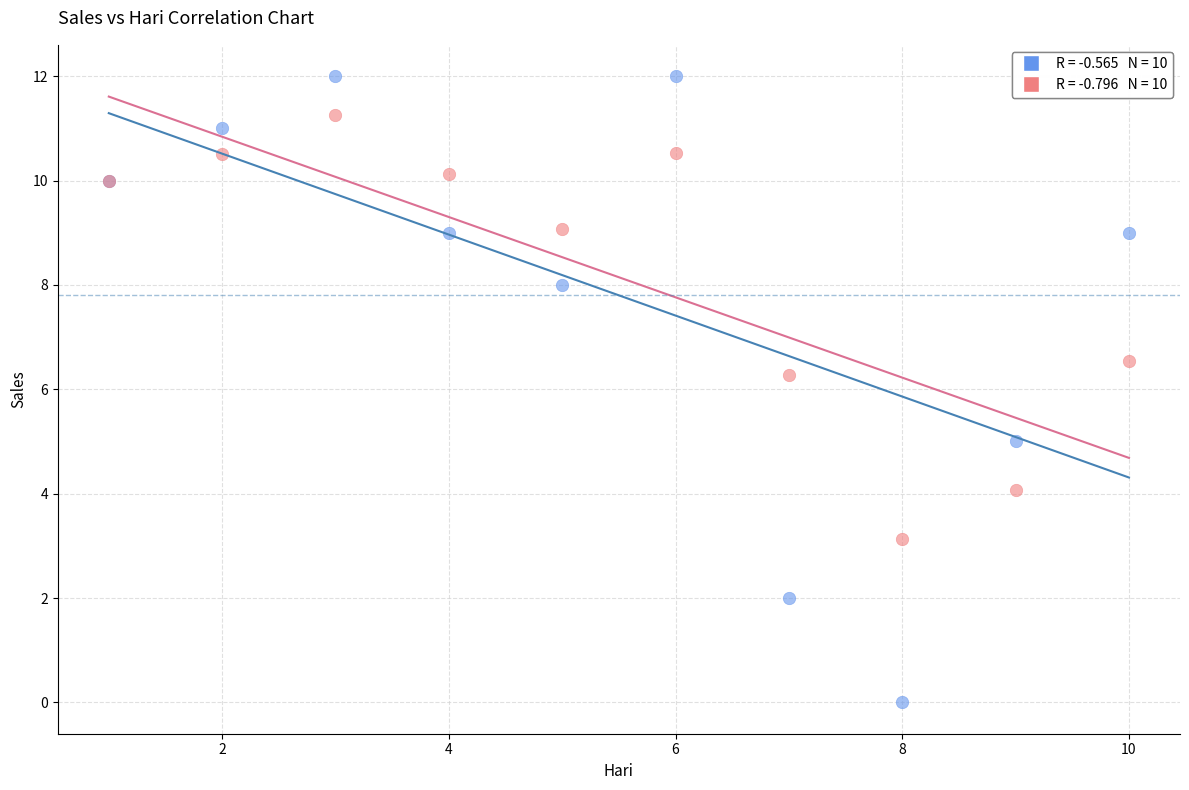

Across all series, what Y value is closest to 6?

6.3